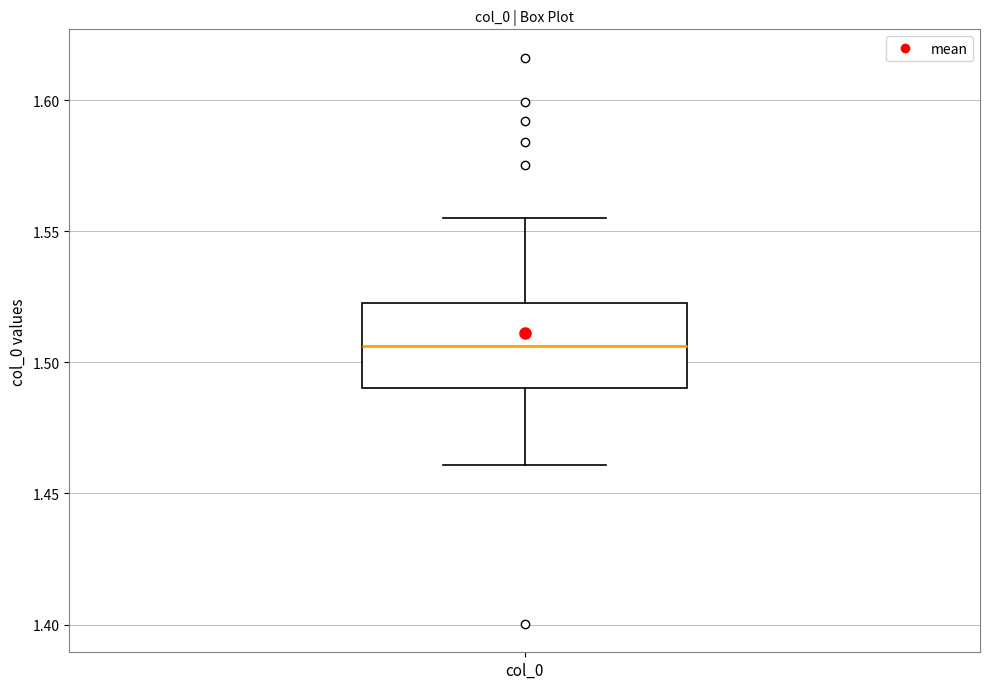

Read this box plot against the y-axis: the position of the median line, the range covered by the box, and the ends of both whiskers. The values are not printed on the chart, so give them approximately, as read against the axis.

median 1.505, box 1.490 to 1.525, whiskers 1.460 to 1.555